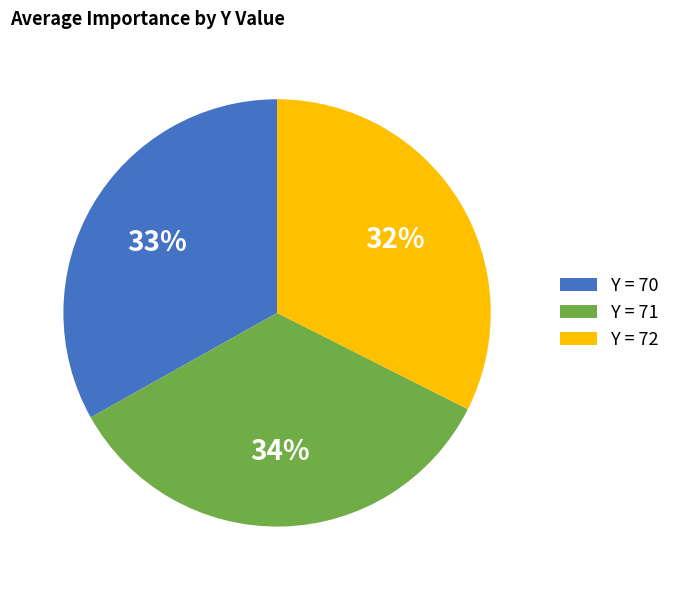

Does any single category account for the majority?

No